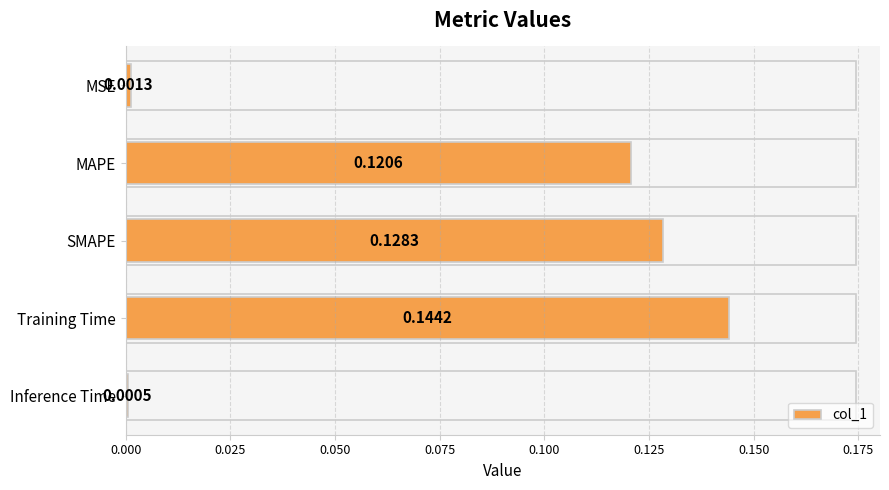

Between SMAPE and Training Time, which is larger?

Training Time